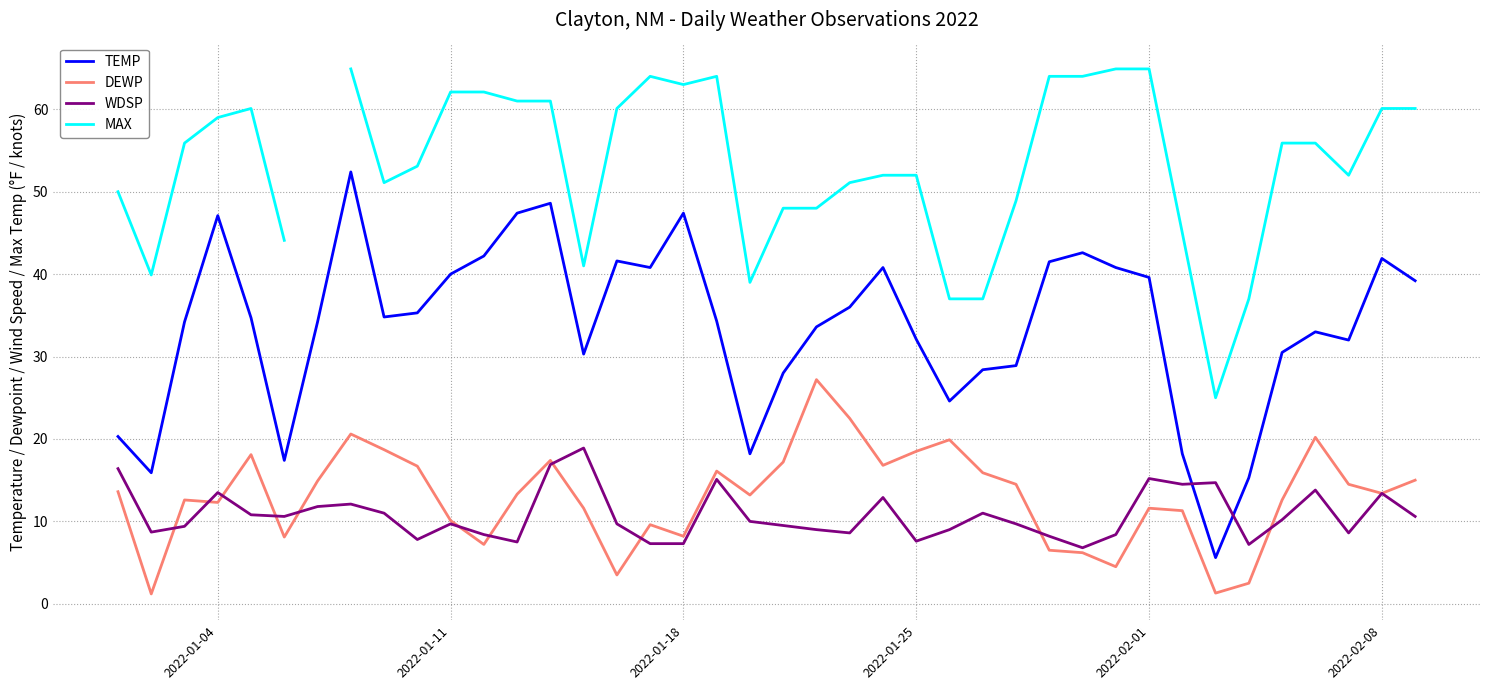

What is the highest value of the TEMP series?

52.4